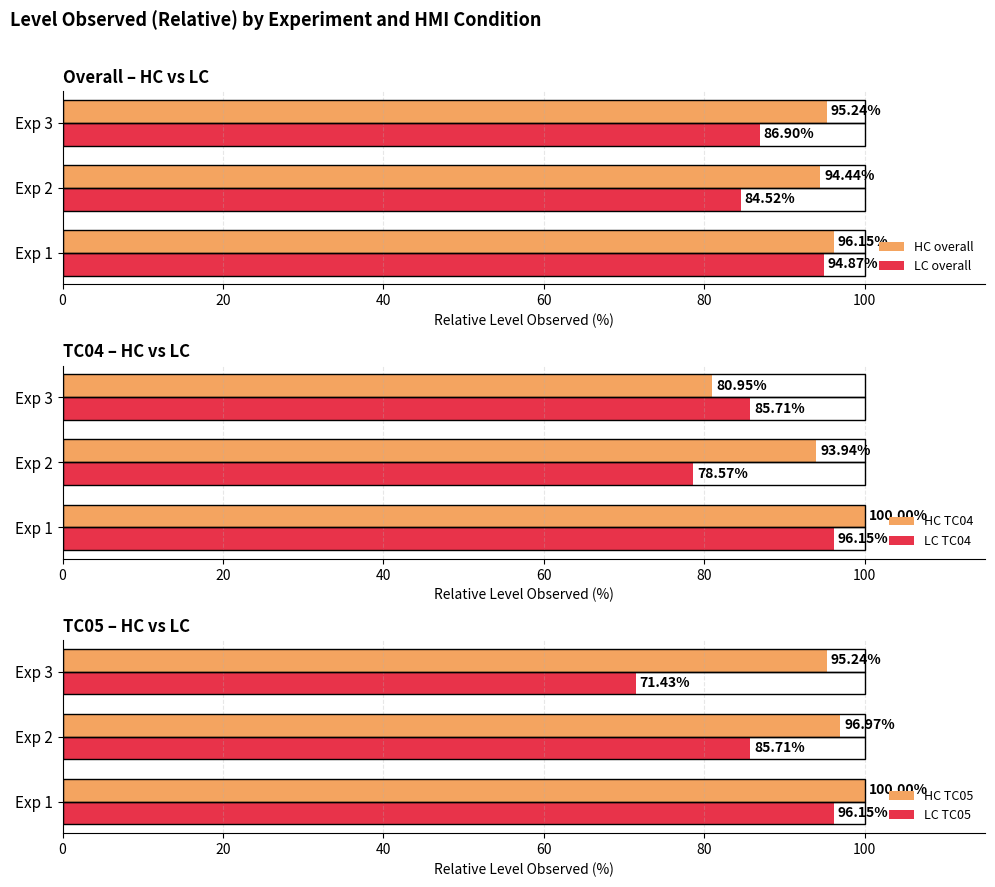

At how many categories does at least one series exceed 81?

3